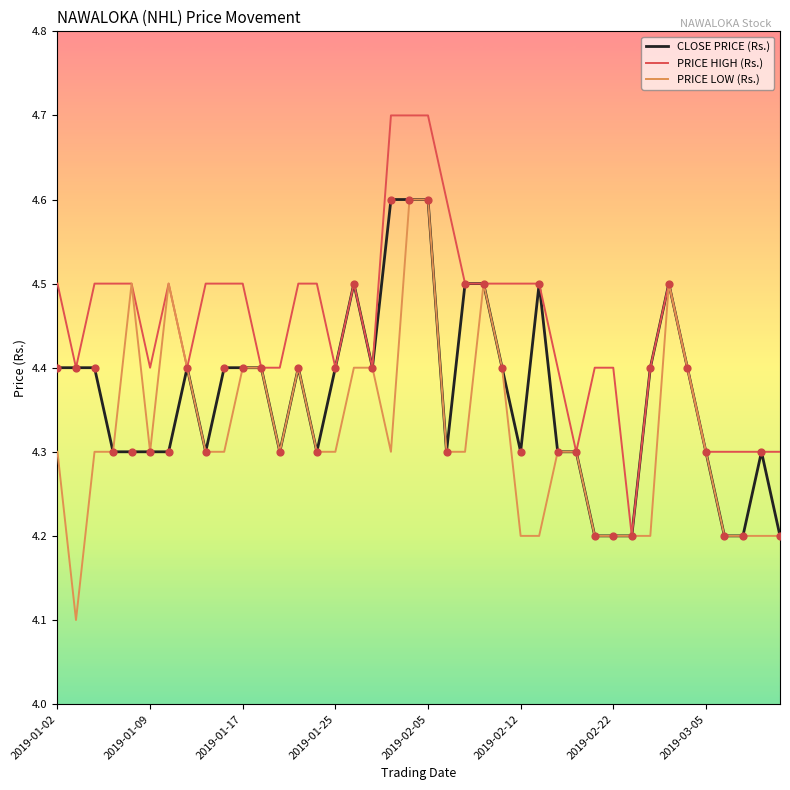

Which series has the largest total across all categories?

PRICE HIGH (Rs.)